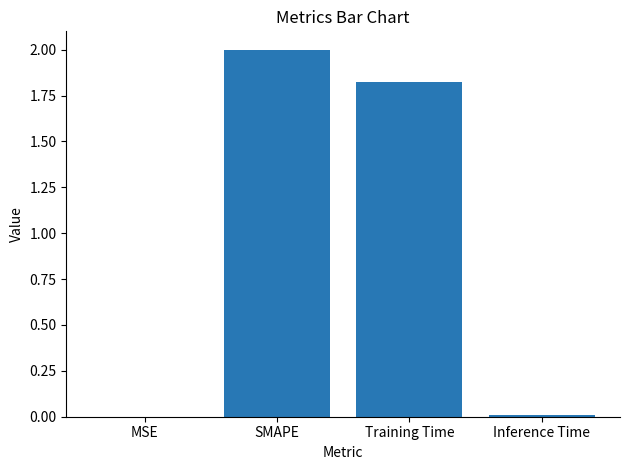

Which has a higher value, SMAPE or MSE?

SMAPE